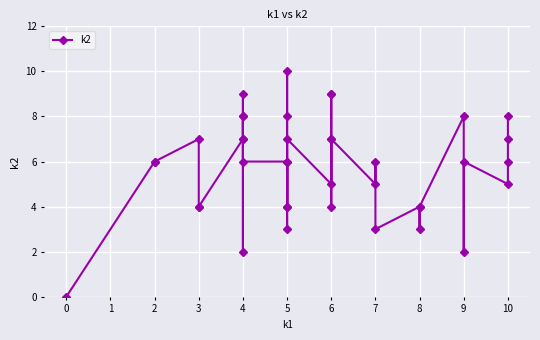

Where is the data nearest to the value 5?

6